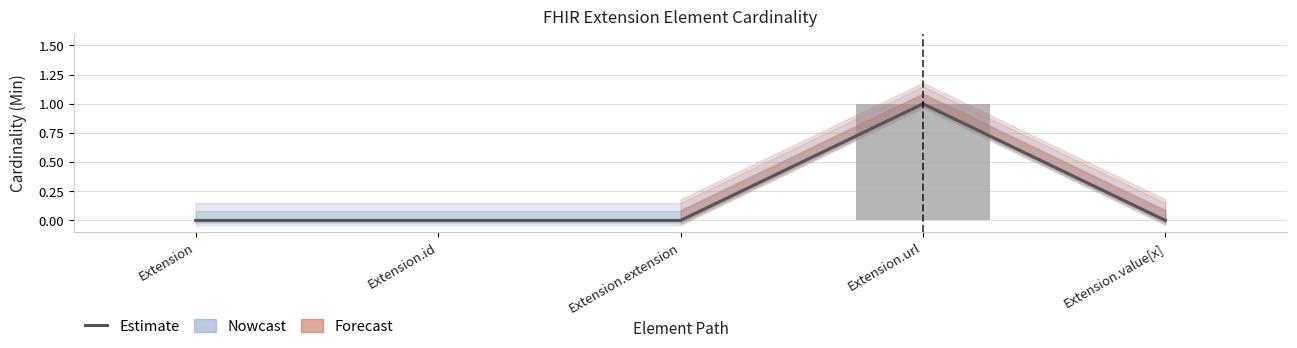

Which series has the widest spread of values?

Estimate